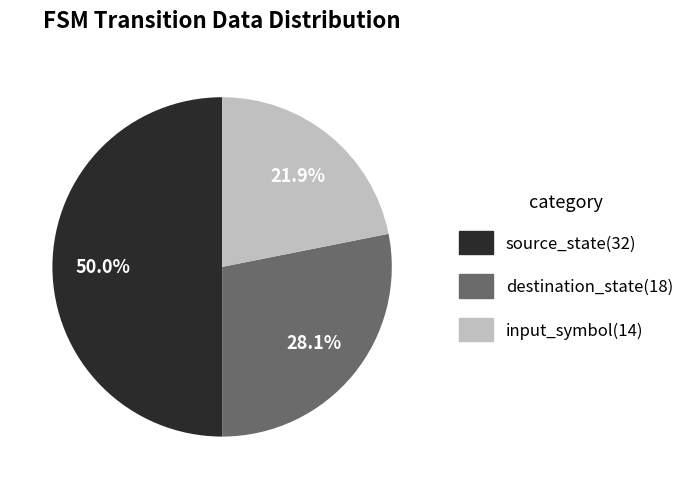

How many segments does this pie chart have?

3